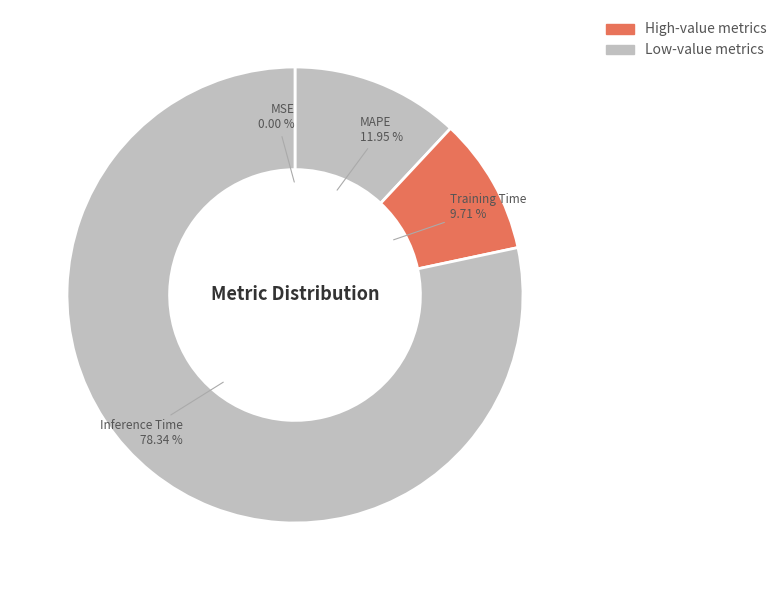

Is the sum of Inference Time and SMAPE greater than half?

Yes